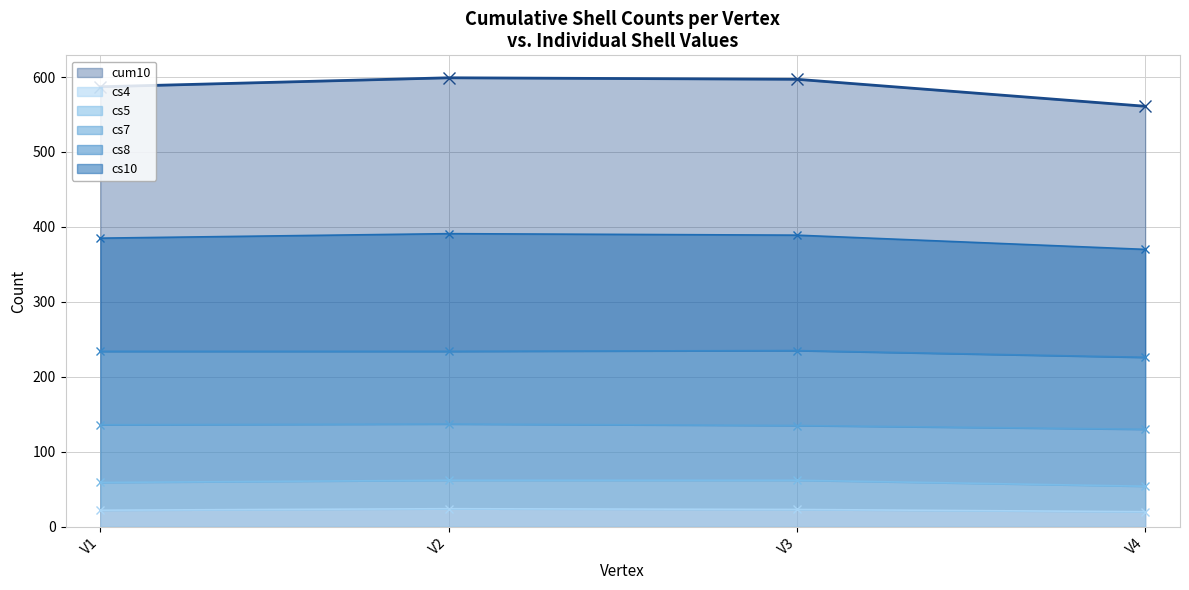

What is the value of the cum10 point at the 2nd from the left?

599